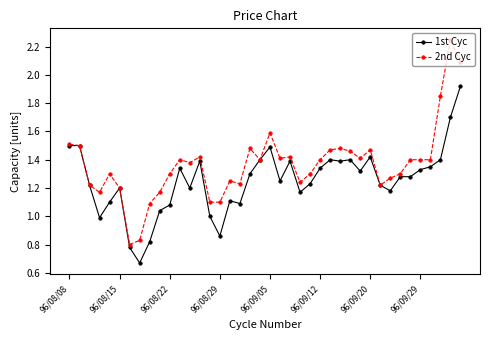

List the series in order of their peak value, lowest first.

1st Cyc, 2nd Cyc